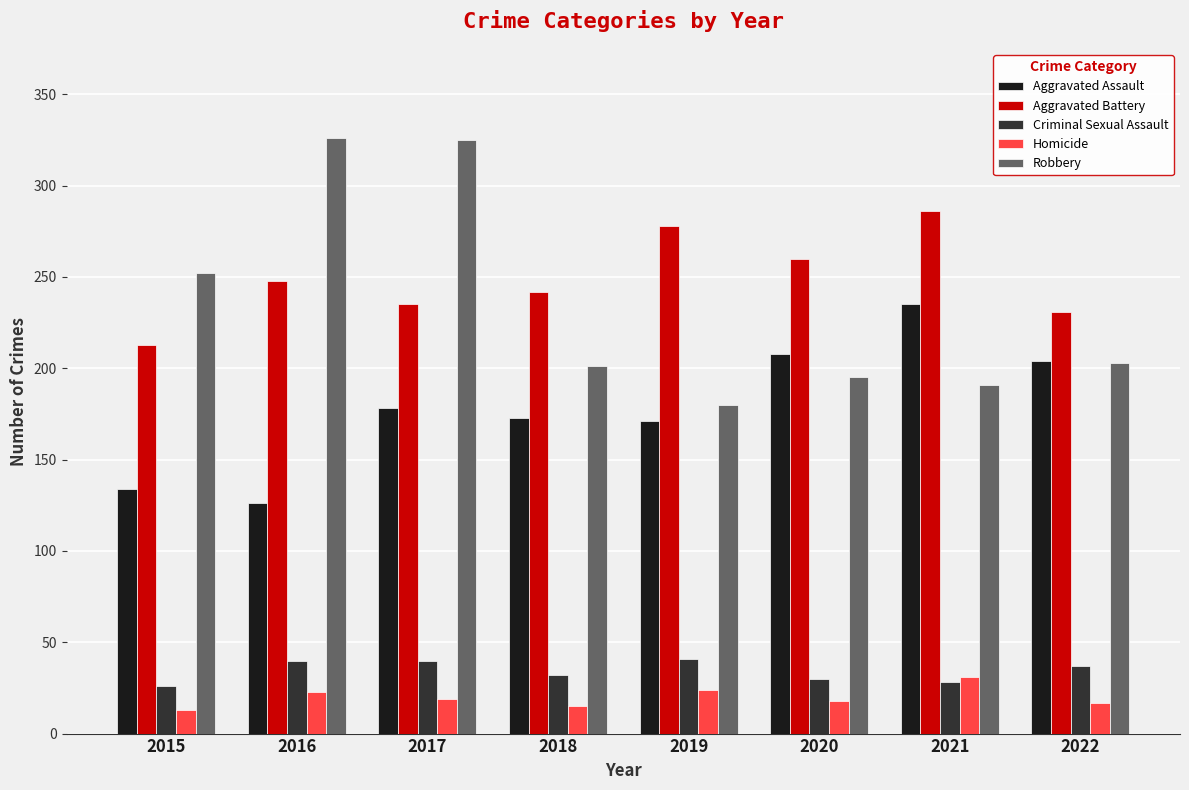

What is the sum of all Aggravated Battery values?

1993